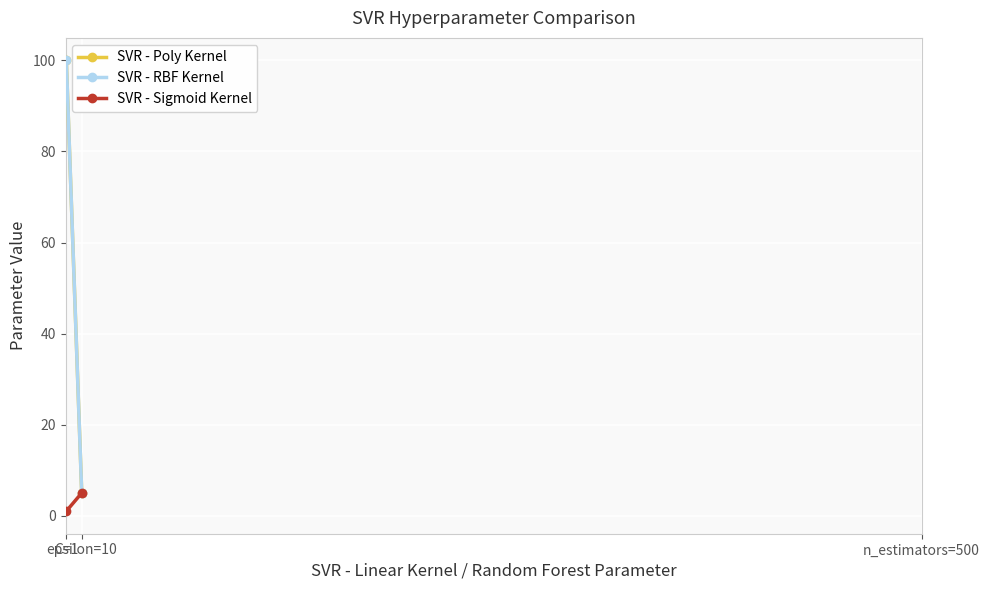

Reading left to right, transcribe all the data shown in this chart.

SVR - Poly Kernel: C=1=100	epsilon=10=5
SVR - RBF Kernel: C=1=100	epsilon=10=5
SVR - Sigmoid Kernel: C=1=1	epsilon=10=5